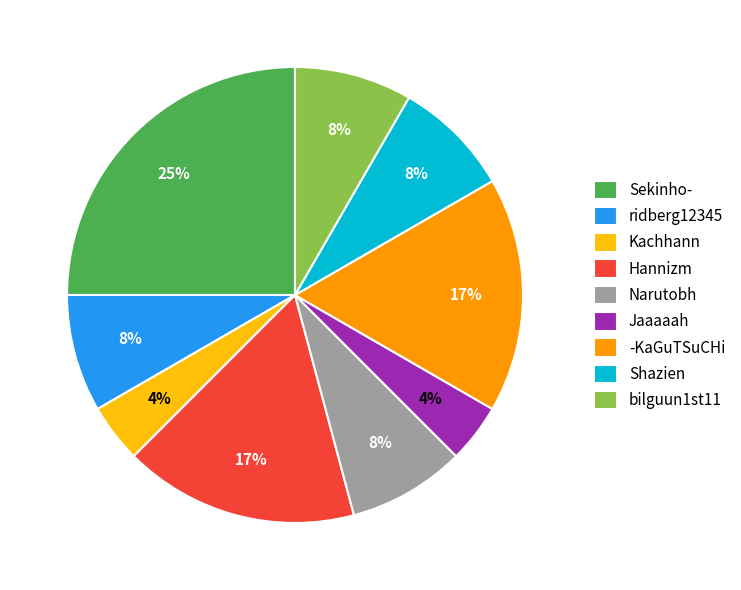

Between -KaGuTSuCHi and Narutobh, which is larger?

-KaGuTSuCHi